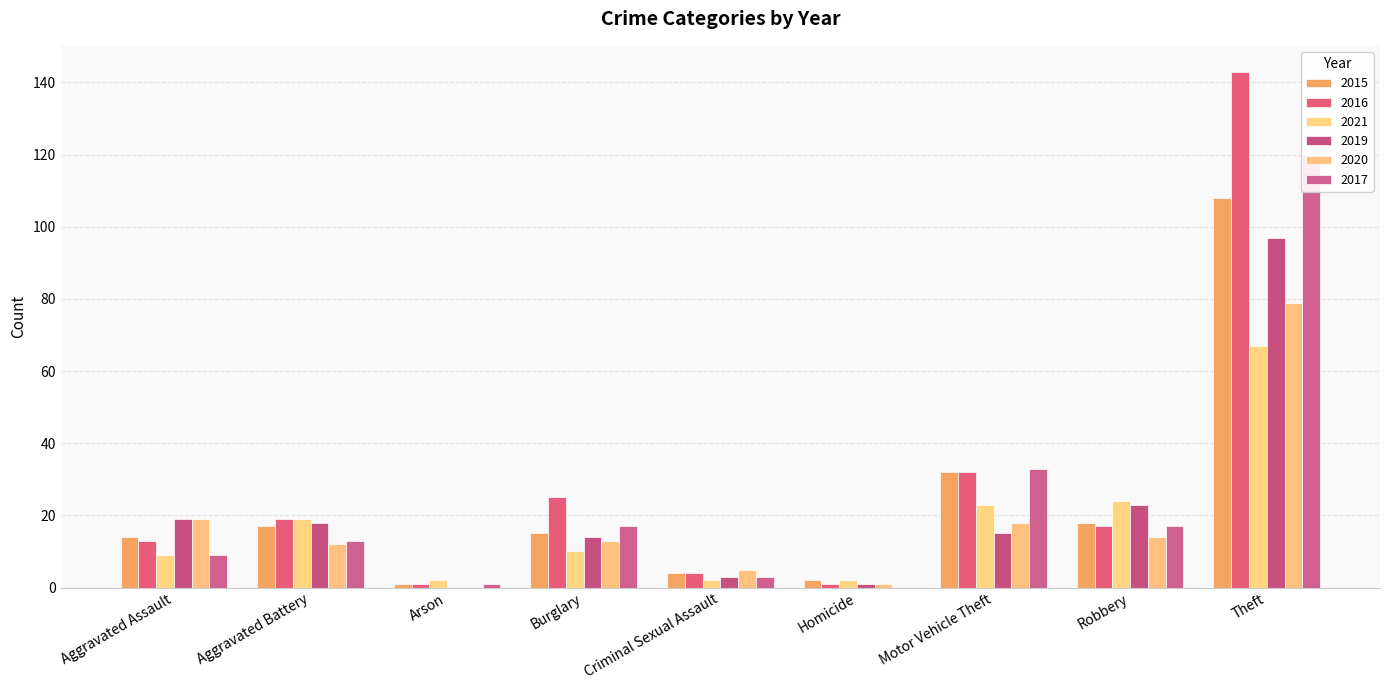

True or false: 2016 has a value of 19 at Aggravated Battery.

True